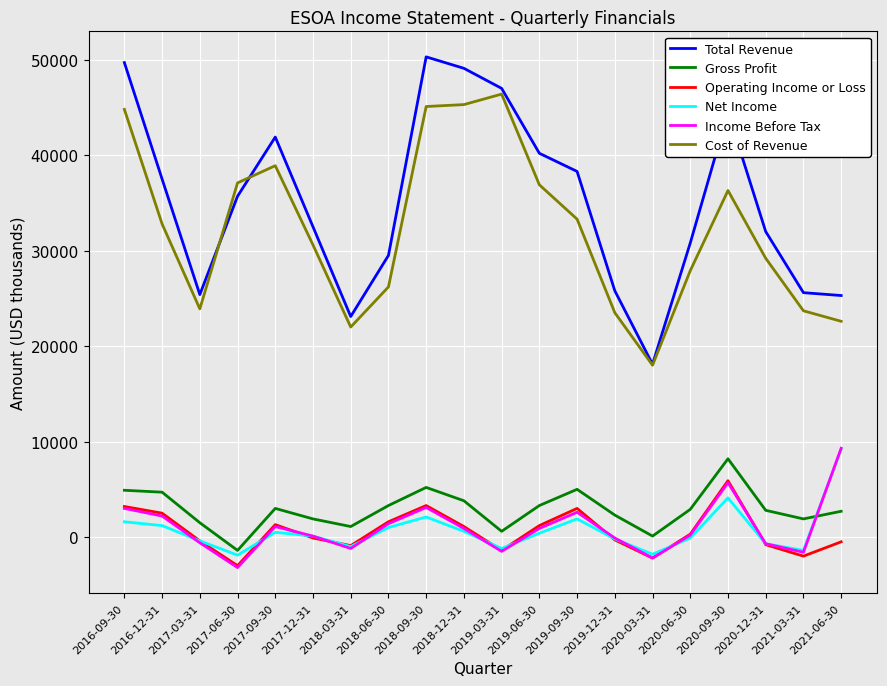

What is the maximum value shown in the chart?

50300